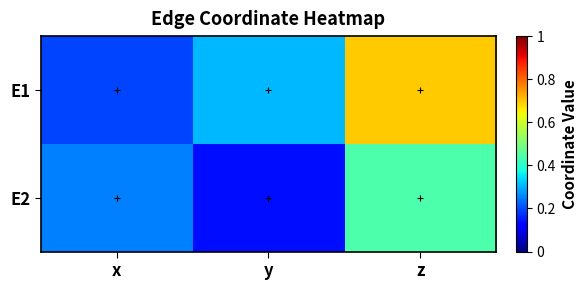

Which has a higher value, z or x?

z